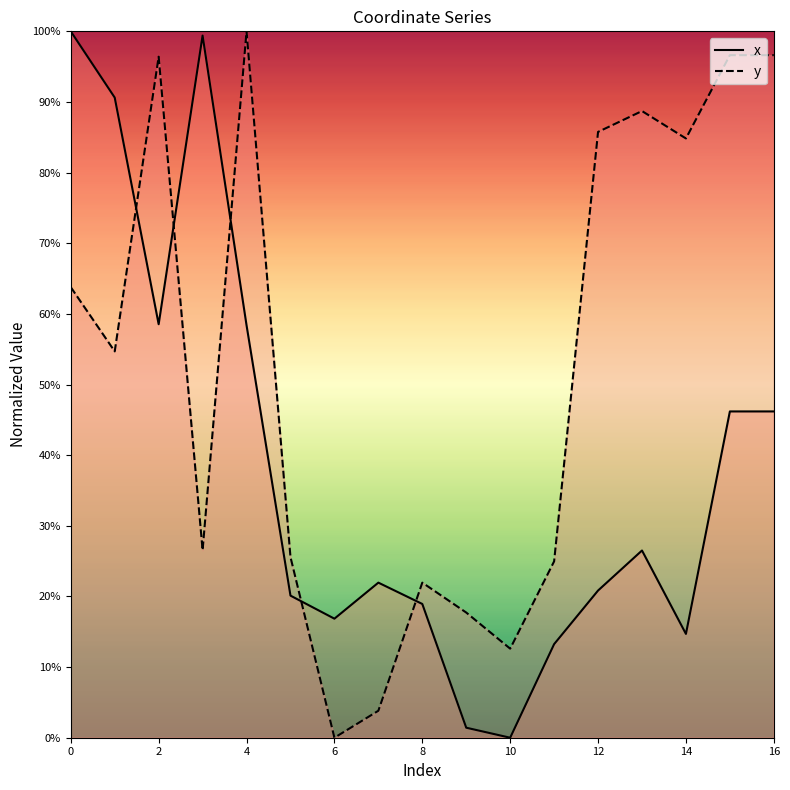

What is the sum of all x values?

6.5